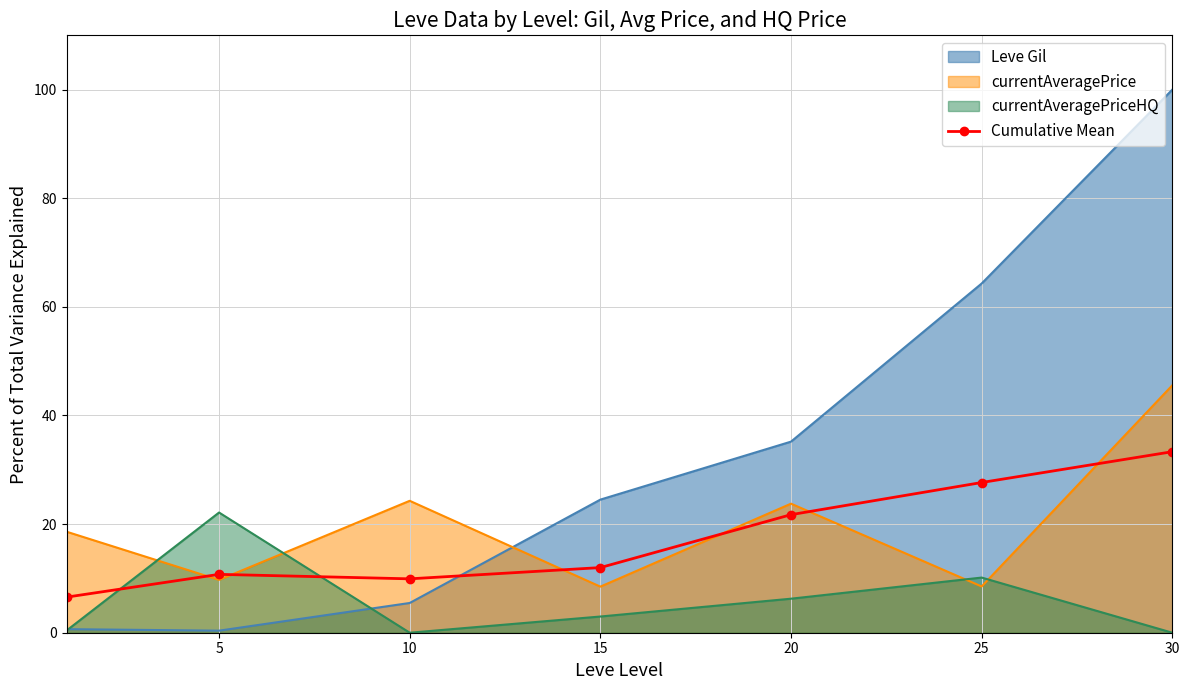

What is the ratio of the value at 5 to the value at 25?

0.4